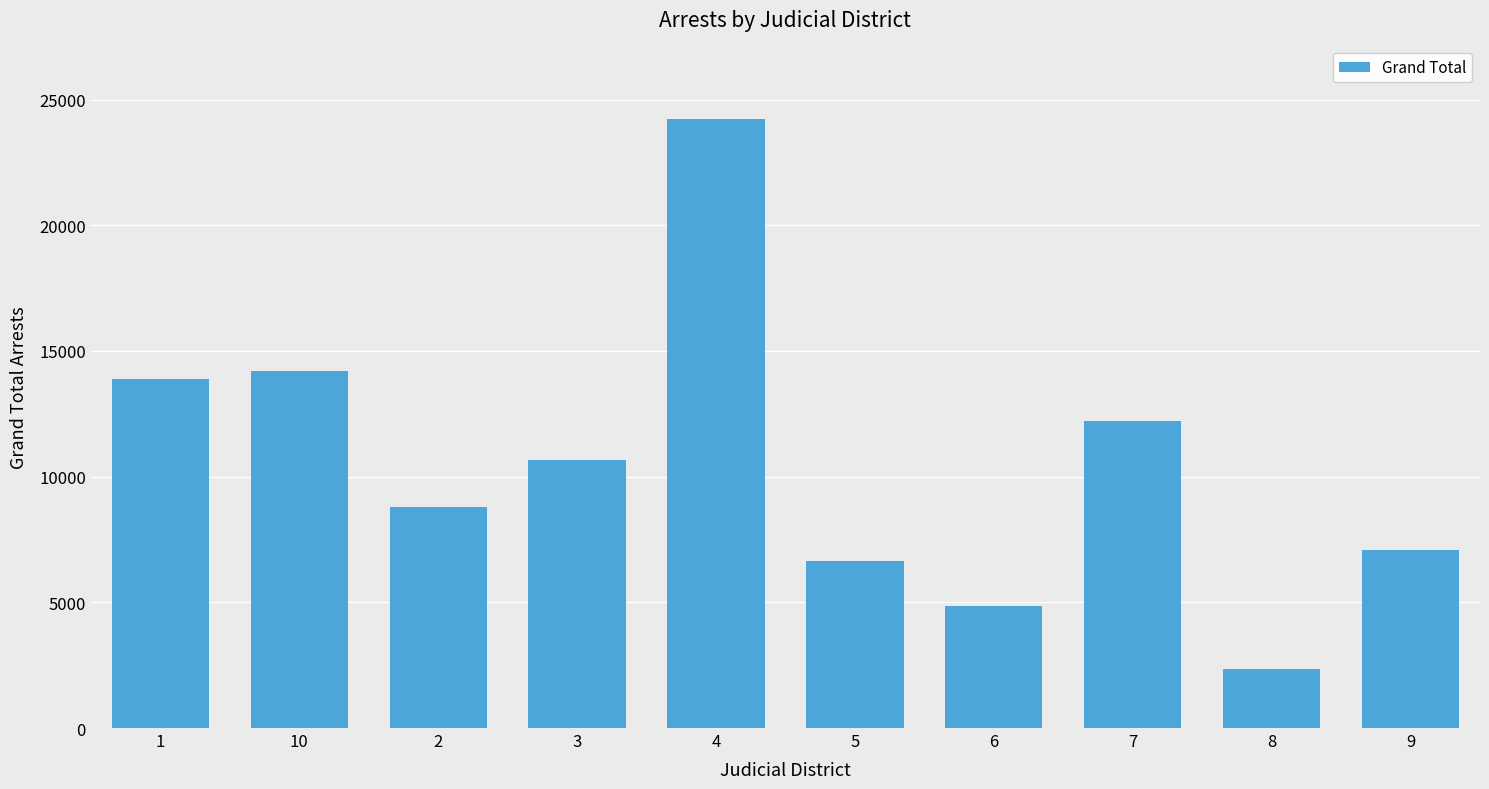

What is the approximate value at 8, to the nearest 10?

2350